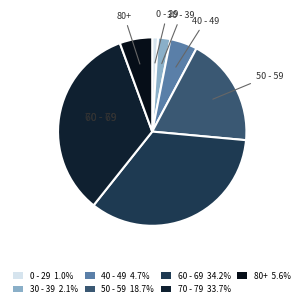

How many segments does this pie chart have?

7